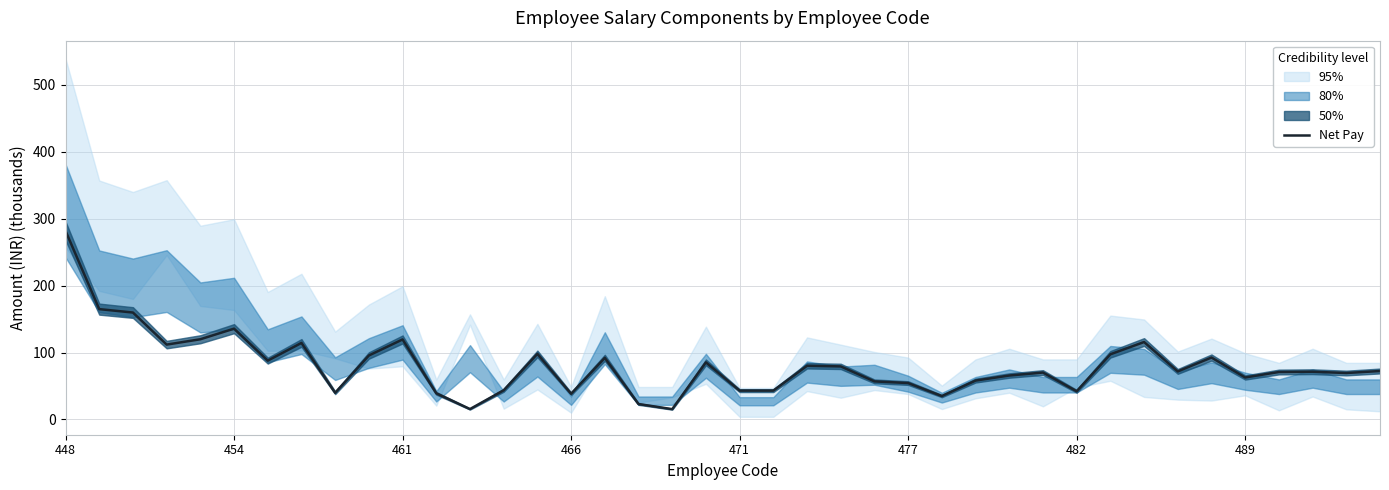

True or false: Net Pay has a value of 43.1 at 471.

True